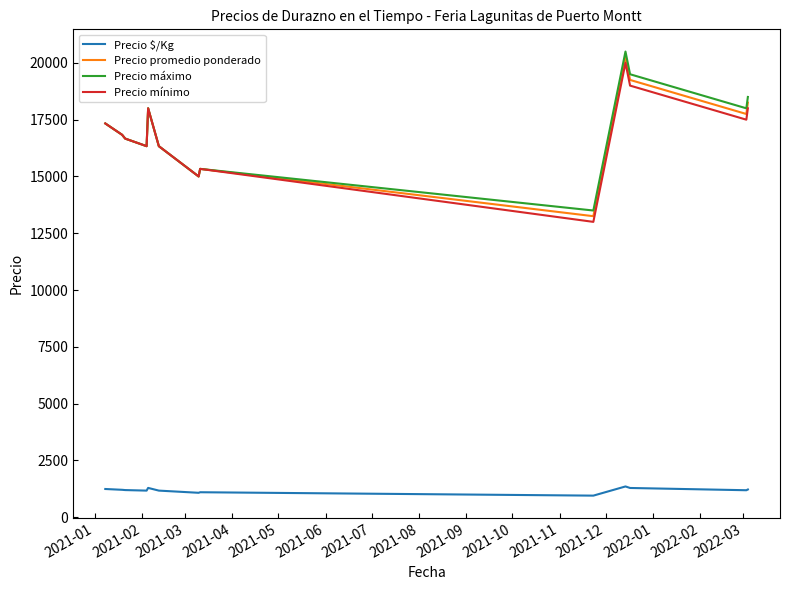

True or false: Precio $/Kg and Precio mínimo cross at least once.

False